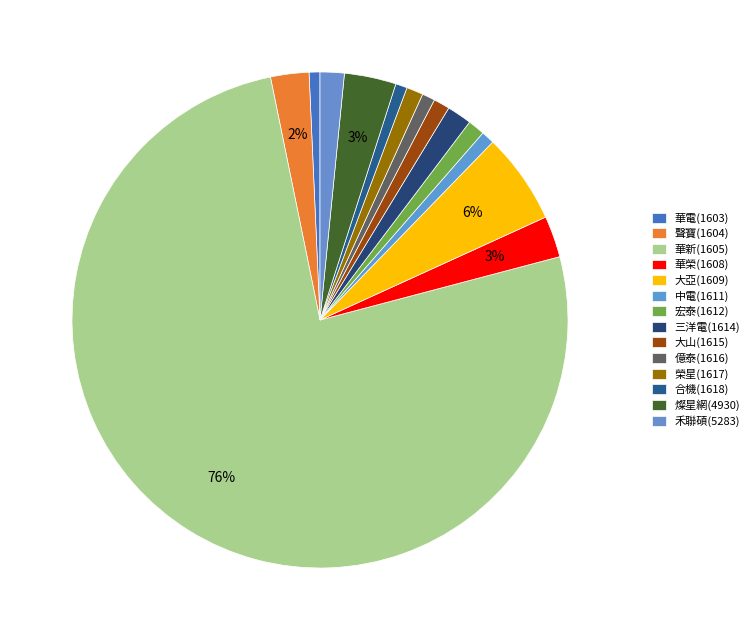

Which slice represents more than half of the pie?

華新(1605)